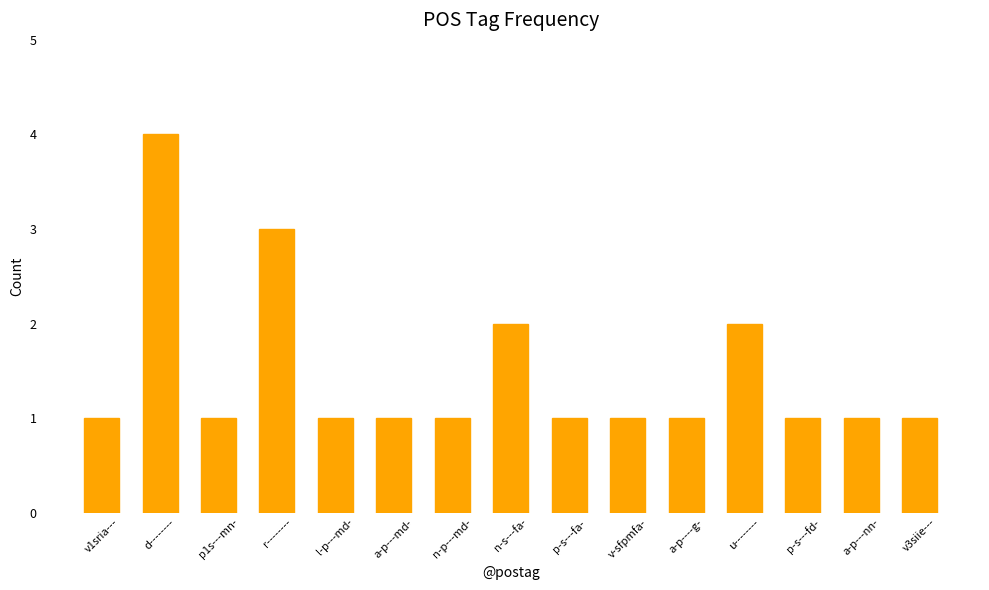

How many values are between 1 and 2?

13